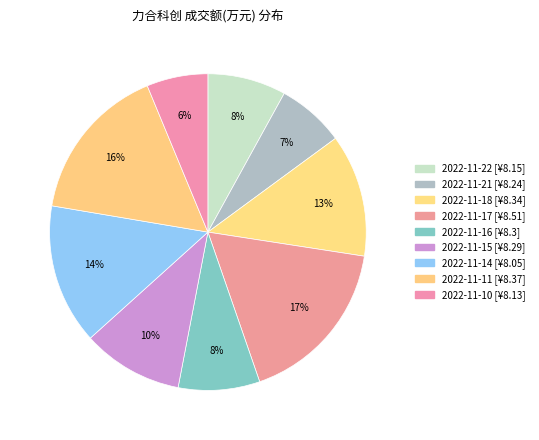

Is the sum of 2022-11-14 and 2022-11-16 greater than half?

No